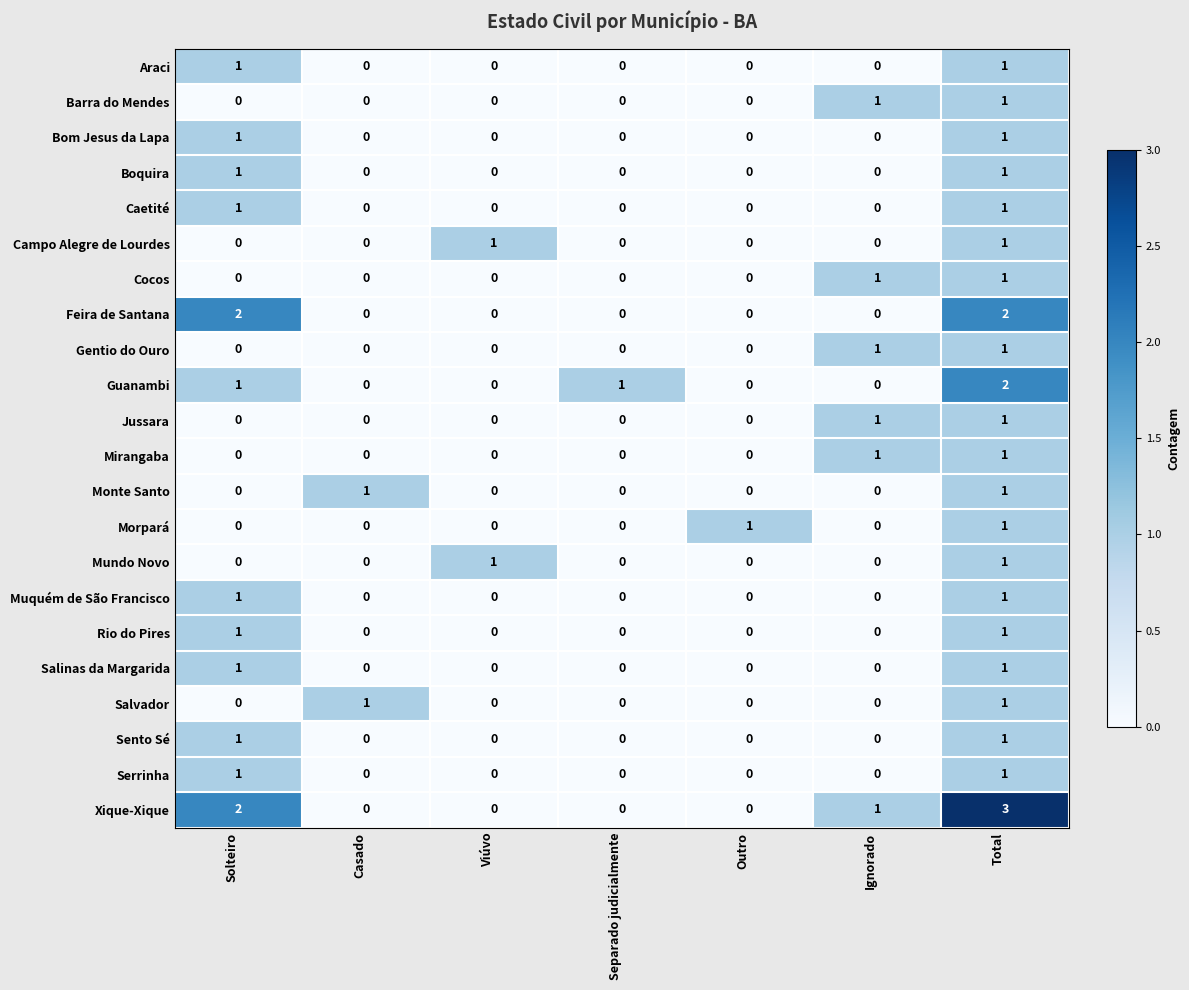

The Boquira series shows 0 at Total. True or false?

False